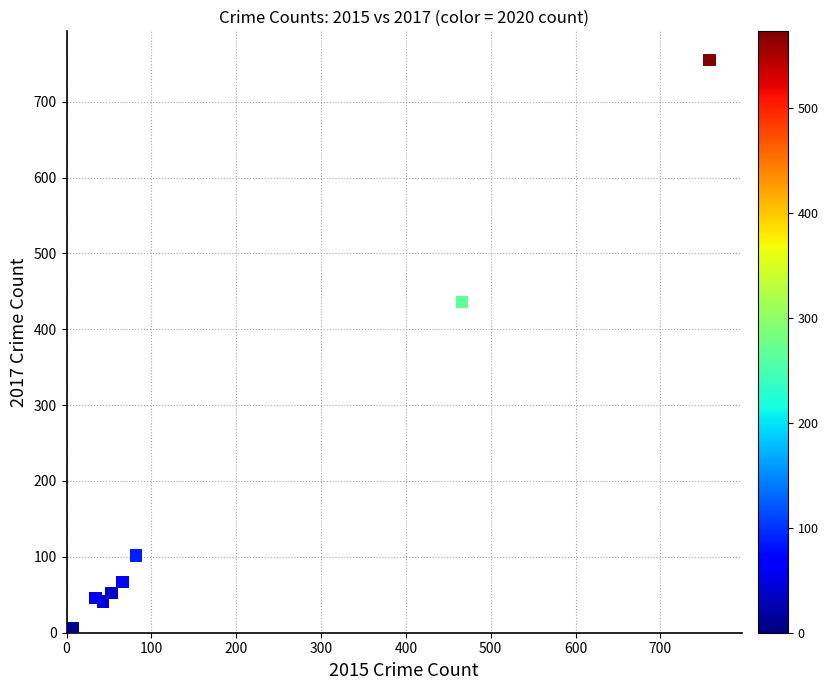

What Y value in the scatter plot is closest to 378?

436